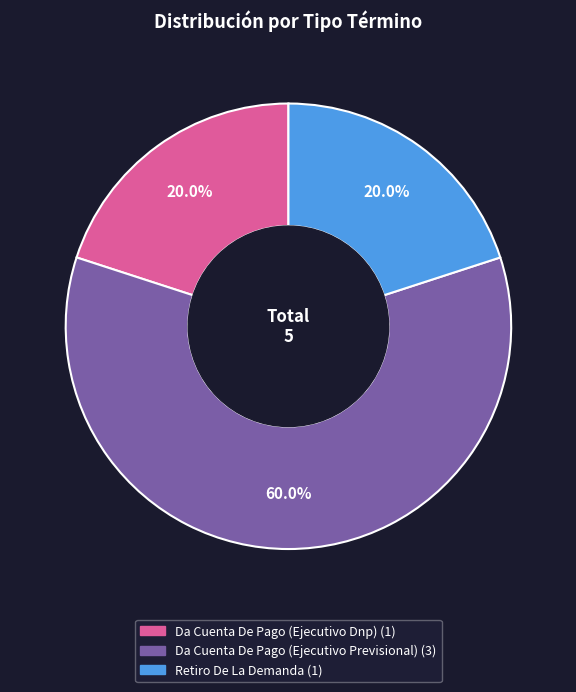

How many segments does this pie chart have?

3